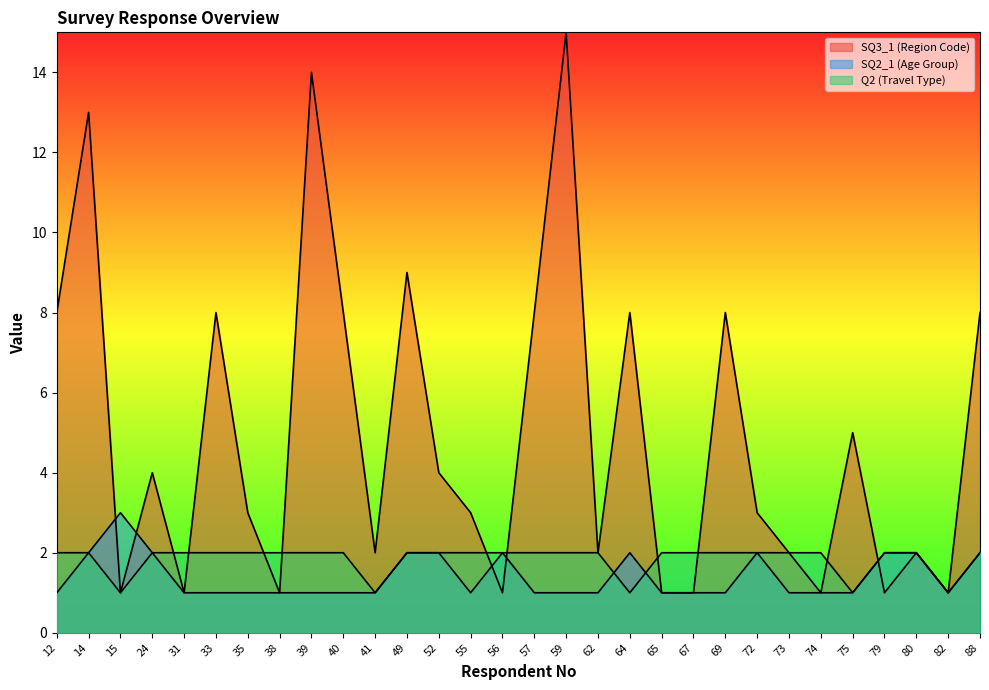

What is the spread (max minus min) of values at 57?

7